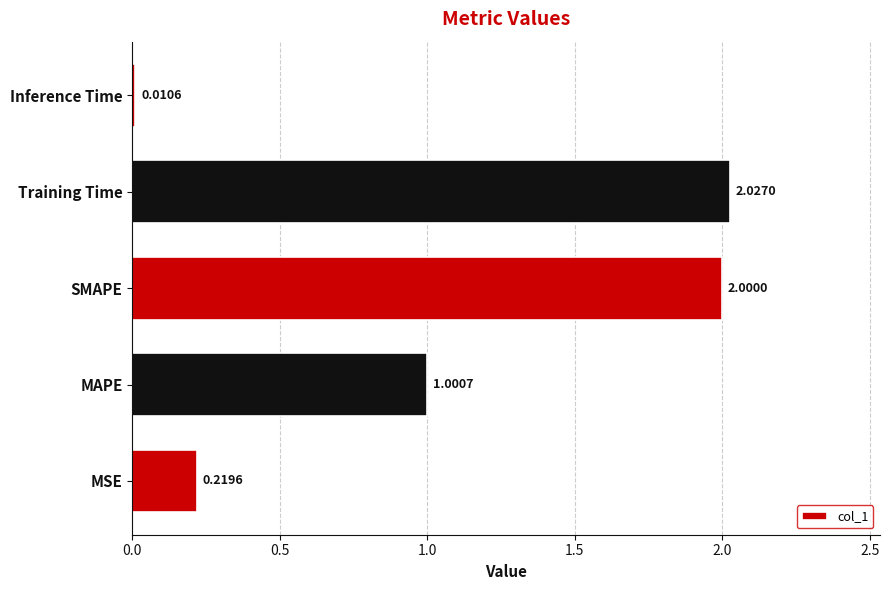

At which category does the chart reach its peak across all series?

Training Time